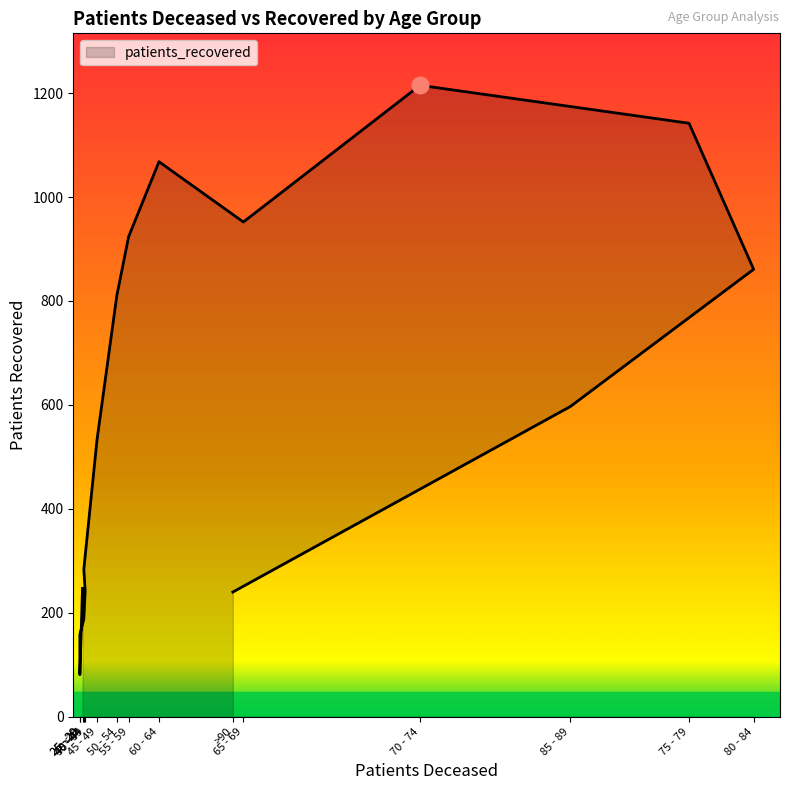

True or false: the data shows 247 at <20.

True